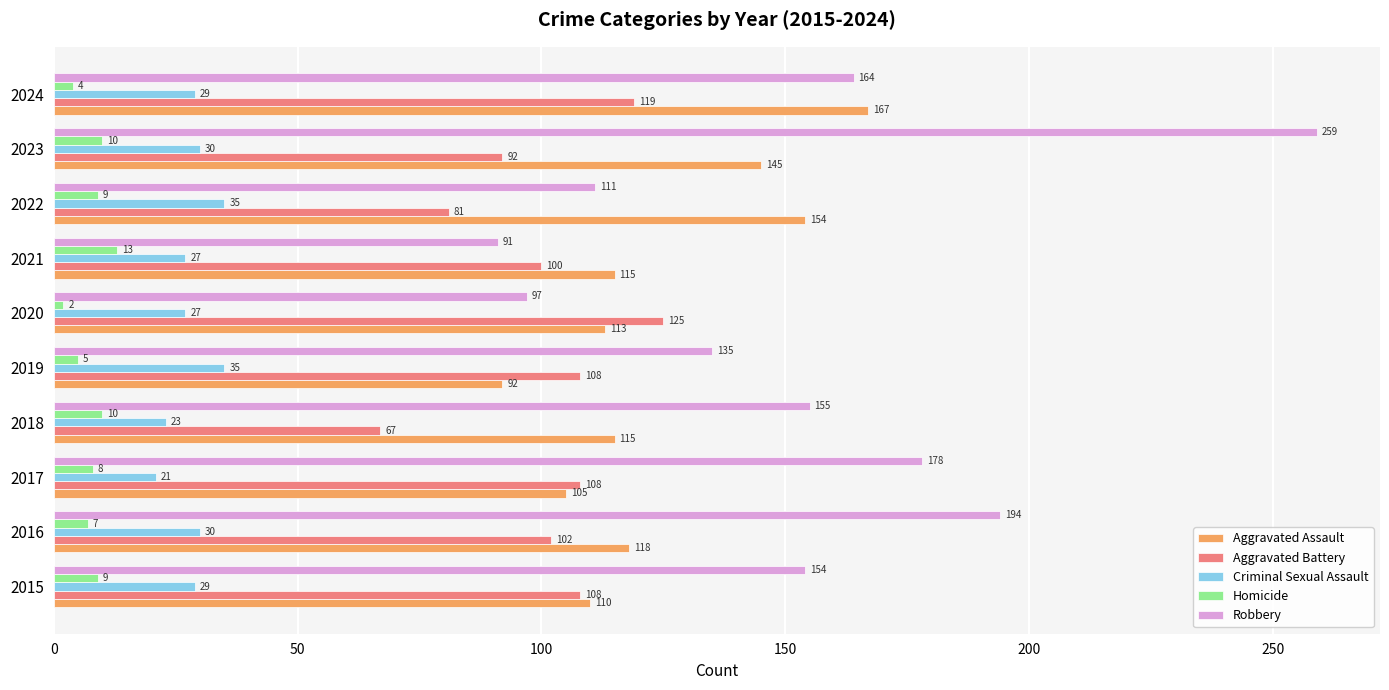

Which category has the lowest value in the Aggravated Assault series?

2019